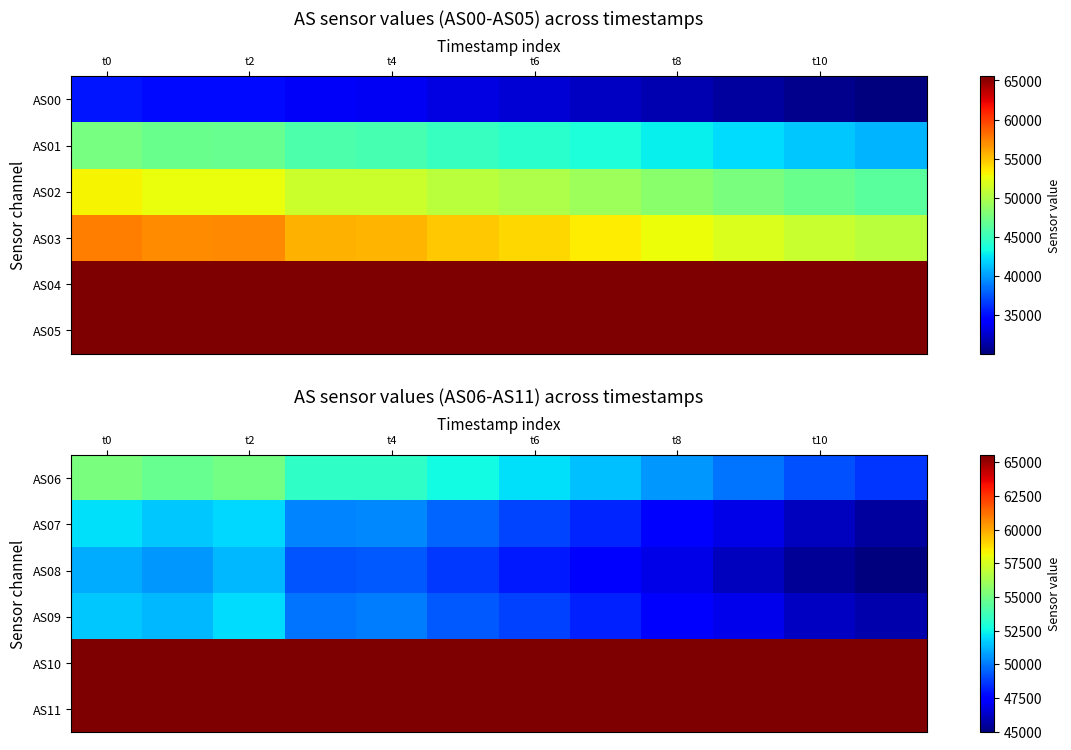

At which category does the chart reach its peak across all series?

t0